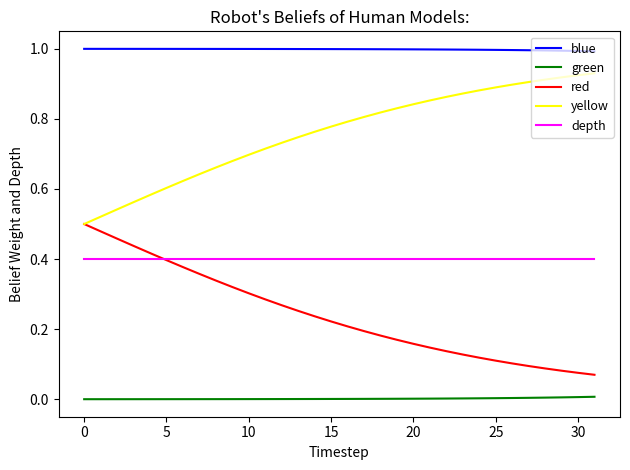

How many lines are shown in the chart?

5